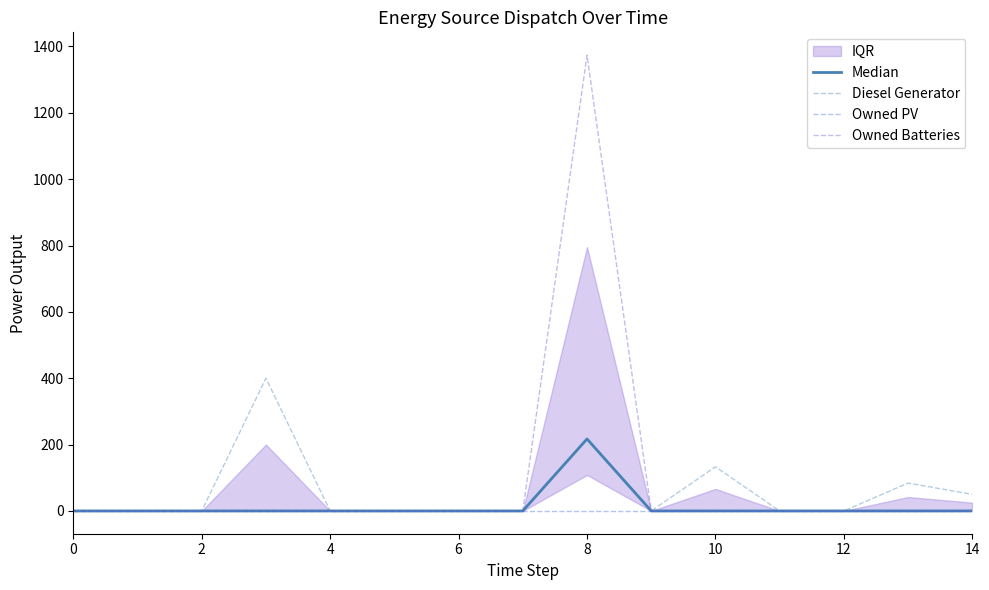

What is the label of the 9th point from the left?

8